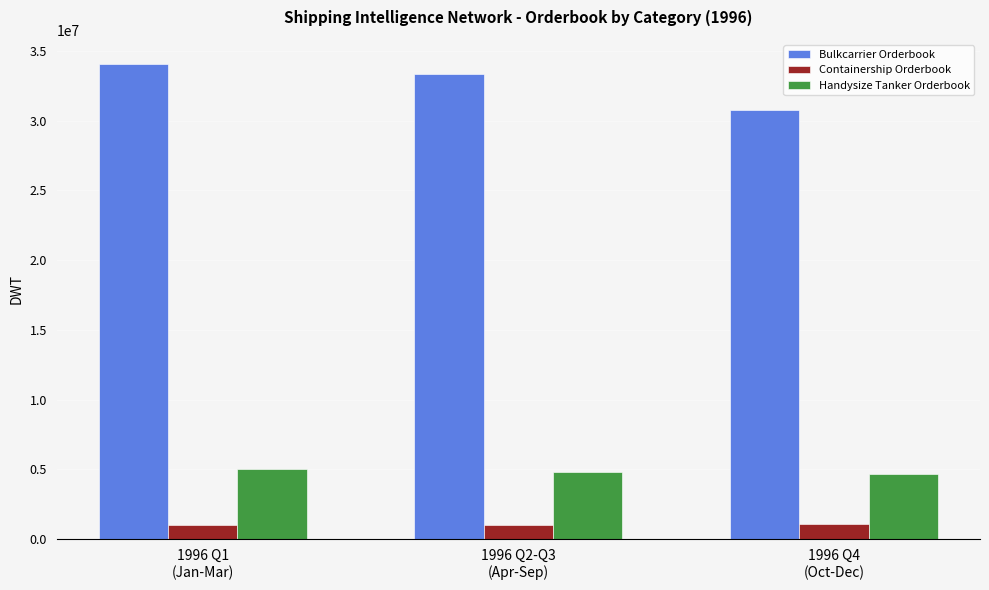

At how many categories does at least one series exceed 7387154?

3